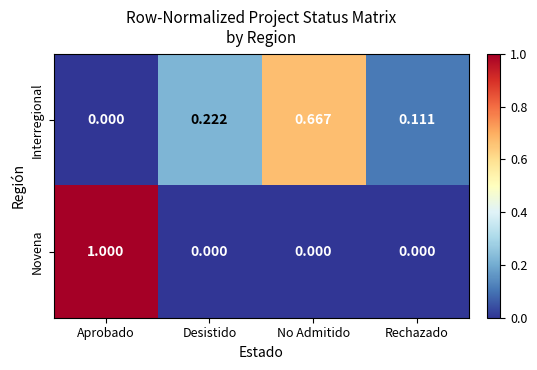

At which label is Interregional closest to 0?

Aprobado